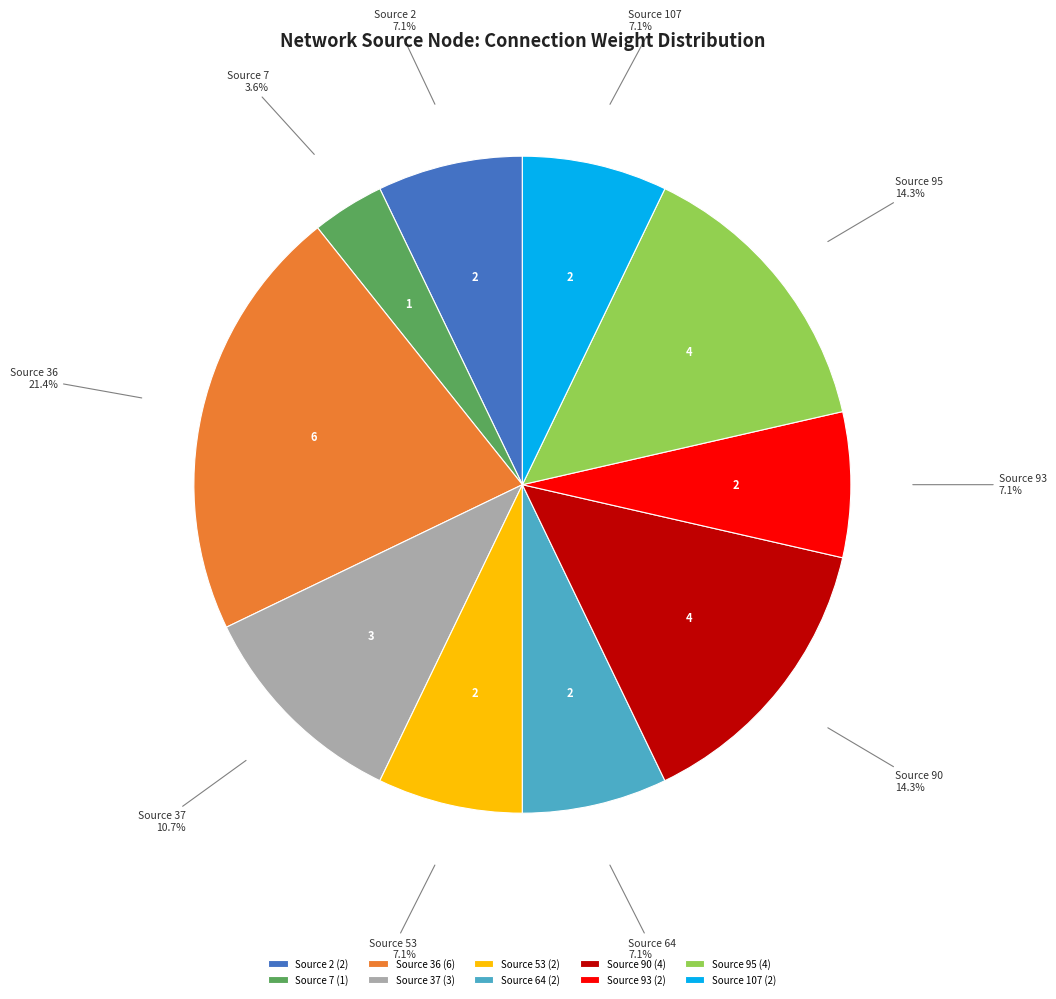

Which category has the biggest portion of the pie?

Source 36